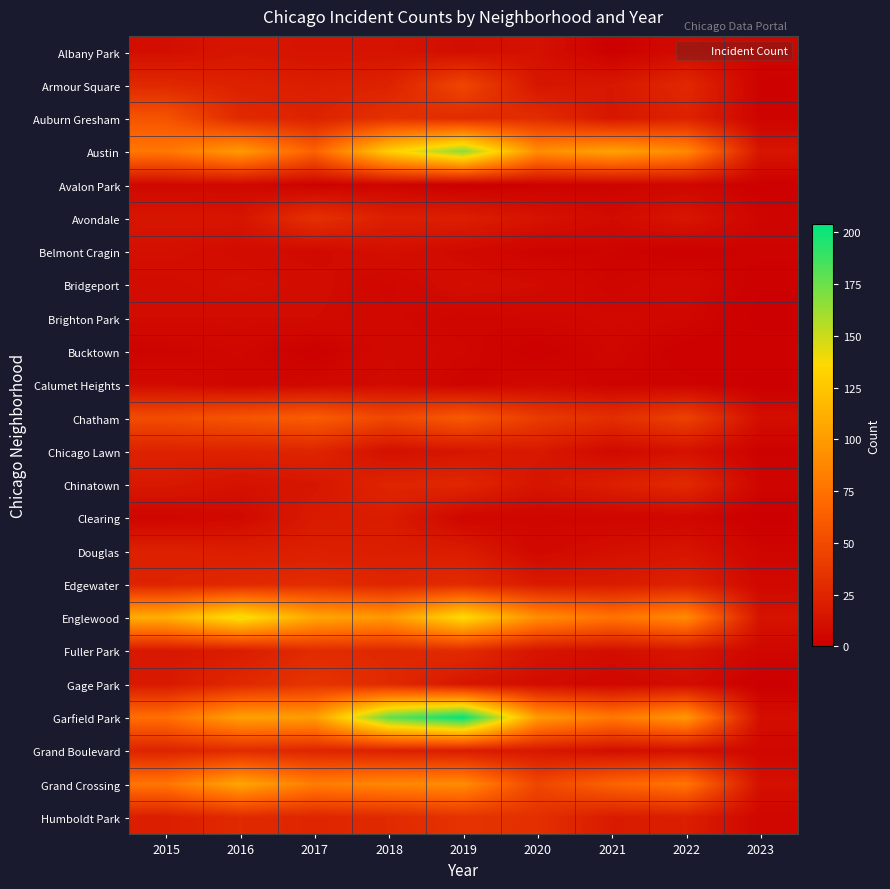

Reading left to right, transcribe all the data shown in this chart.

Albany Park: 2015=10	2016=15	2017=13	2018=13	2019=10	2020=12	2021=1	2022=8	2023=4
Armour Square: 2015=27	2016=22	2017=20	2018=23	2019=47	2020=15	2021=16	2022=27	2023=2
Auburn Gresham: 2015=56	2016=28	2017=23	2018=33	2019=29	2020=30	2021=15	2022=23	2023=3
Austin: 2015=78	2016=99	2017=65	2018=130	2019=167	2020=92	2021=104	2022=89	2023=14
Avalon Park: 2015=6	2016=6	2017=2	2018=4	2019=0	2020=2	2021=3	2022=5	2023=1
Avondale: 2015=15	2016=14	2017=33	2018=21	2019=21	2020=13	2021=8	2022=15	2023=4
Belmont Cragin: 2015=11	2016=9	2017=7	2018=11	2019=7	2020=3	2021=3	2022=1	2023=3
Bridgeport: 2015=9	2016=11	2017=9	2018=5	2019=10	2020=8	2021=4	2022=7	2023=1
Brighton Park: 2015=8	2016=8	2017=8	2018=6	2019=4	2020=5	2021=6	2022=5	2023=0
Bucktown: 2015=3	2016=5	2017=1	2018=7	2019=5	2020=1	2021=5	2022=1	2023=2
Calumet Heights: 2015=8	2016=4	2017=6	2018=8	2019=3	2020=6	2021=3	2022=3	2023=0
Chatham: 2015=51	2016=57	2017=62	2018=48	2019=60	2020=40	2021=31	2022=44	2023=10
Chicago Lawn: 2015=23	2016=23	2017=25	2018=11	2019=15	2020=17	2021=7	2022=12	2023=2
Chinatown: 2015=17	2016=12	2017=15	2018=25	2019=26	2020=14	2021=21	2022=28	2023=4
Clearing: 2015=4	2016=7	2017=18	2018=19	2019=5	2020=4	2021=4	2022=5	2023=0
Douglas: 2015=22	2016=20	2017=21	2018=20	2019=19	2020=6	2021=11	2022=14	2023=4
Edgewater: 2015=24	2016=27	2017=30	2018=25	2019=29	2020=18	2021=18	2022=23	2023=6
Englewood: 2015=111	2016=142	2017=107	2018=98	2019=138	2020=92	2021=76	2022=90	2023=13
Fuller Park: 2015=16	2016=19	2017=29	2018=27	2019=29	2020=14	2021=10	2022=15	2023=5
Gage Park: 2015=17	2016=27	2017=35	2018=28	2019=15	2020=9	2021=5	2022=9	2023=0
Garfield Park: 2015=73	2016=103	2017=101	2018=178	2019=204	2020=100	2021=79	2022=98	2023=10
Grand Boulevard: 2015=24	2016=29	2017=25	2018=22	2019=19	2020=16	2021=10	2022=11	2023=5
Grand Crossing: 2015=77	2016=106	2017=82	2018=88	2019=91	2020=47	2021=66	2022=77	2023=11
Humboldt Park: 2015=20	2016=28	2017=25	2018=28	2019=34	2020=32	2021=18	2022=20	2023=5